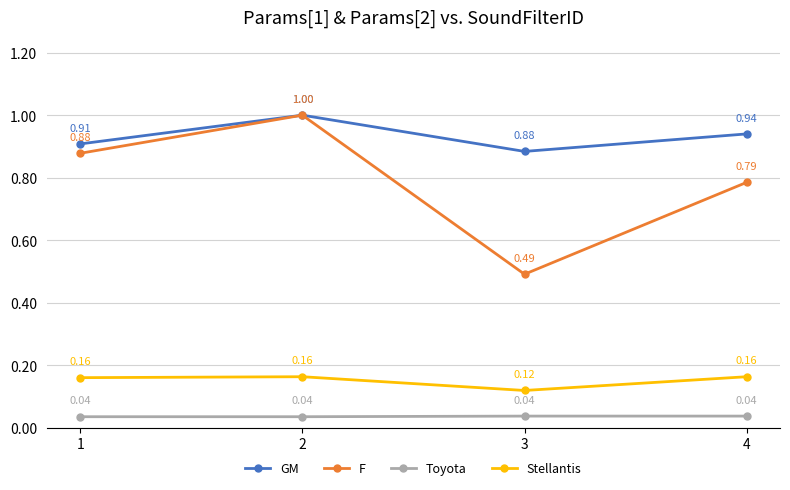

Between 1 and 4, which series saw the biggest shift?

F